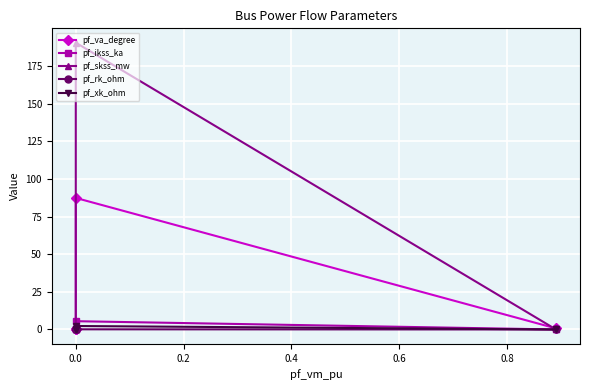

What is the value of the pf_va_degree point at the 5th from the left?

0.7